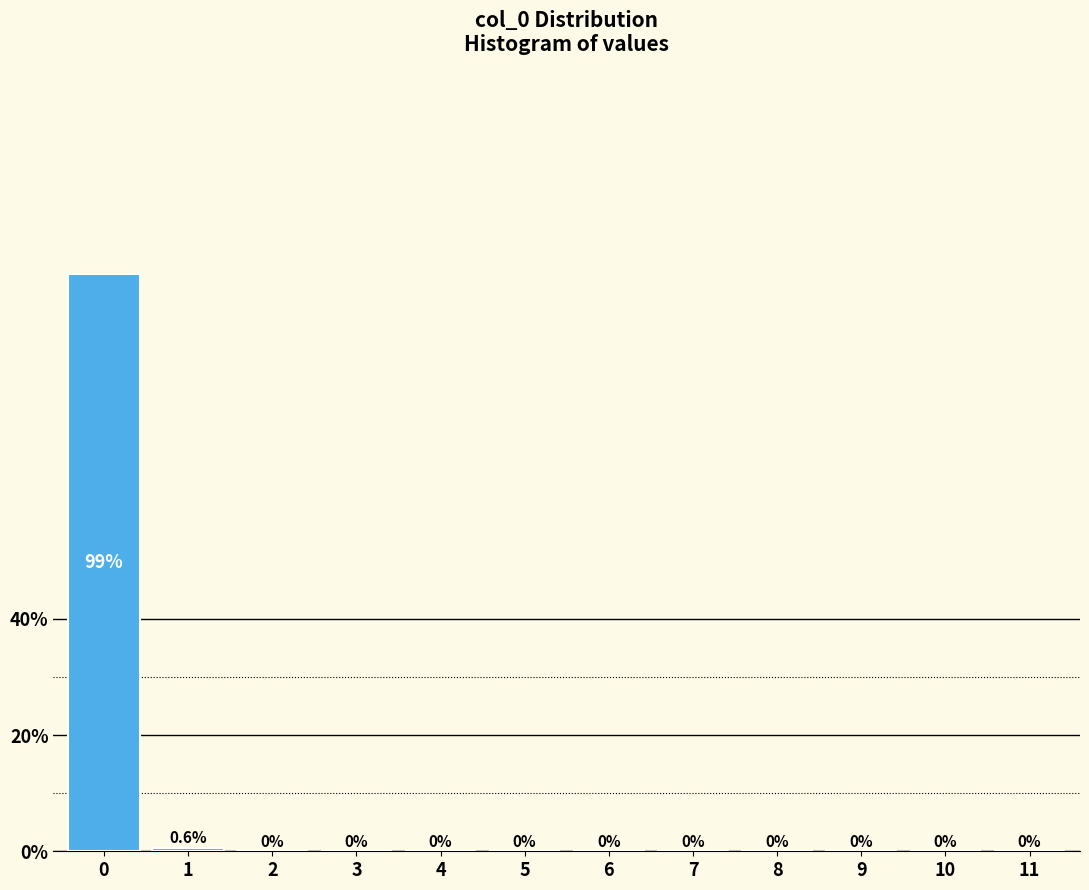

Reading right to left, what are all the values shown in this chart?

11=0.0	10=0.0	9=0.0	8=0.0	7=0.0	6=0.0	5=0.0	4=0.0	3=0.0	2=0.0	1=0.6	0=99.4